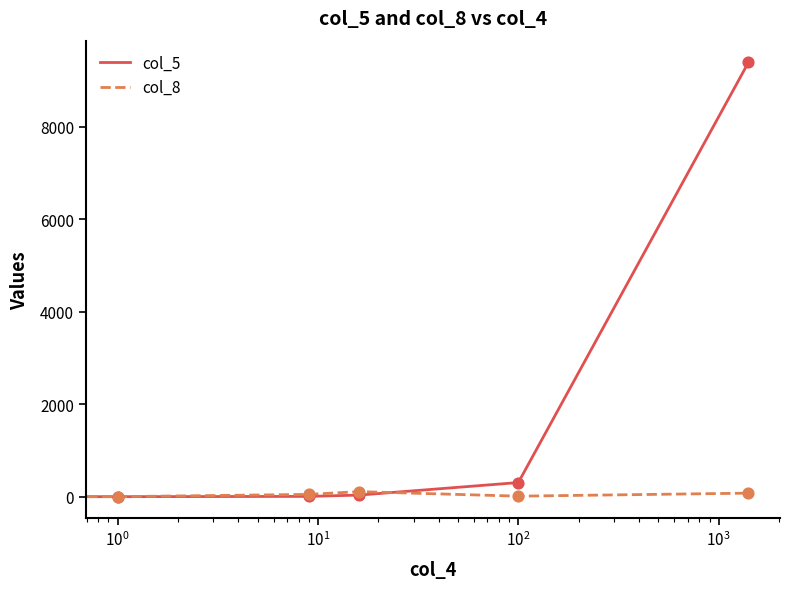

Which series has the widest spread of values?

col_5